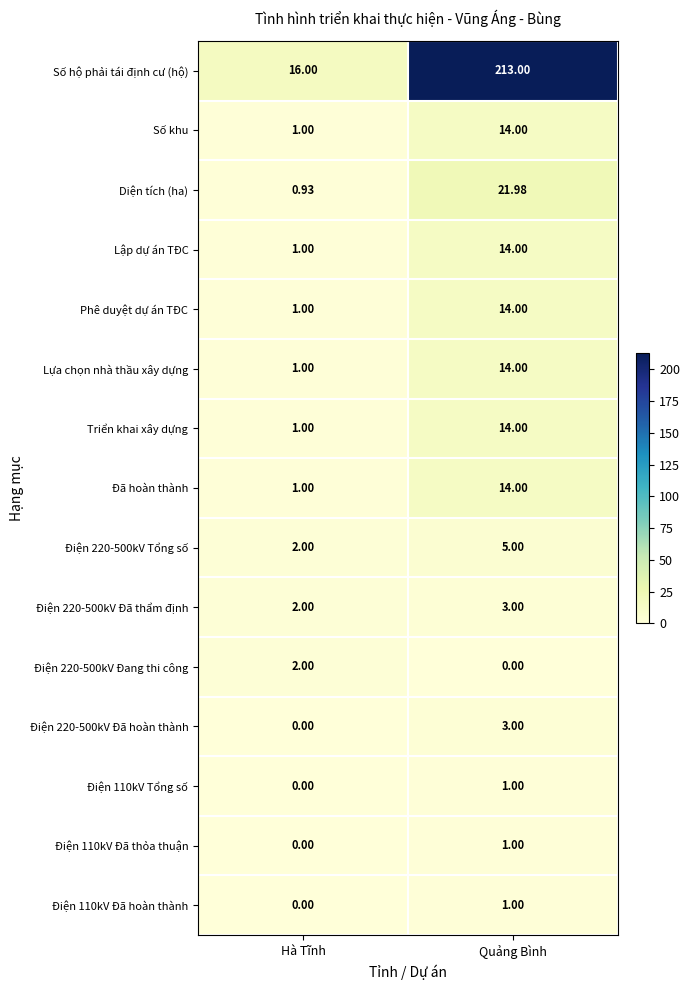

Which series has the largest total across all categories?

Số hộ phải tái định cư (hộ)